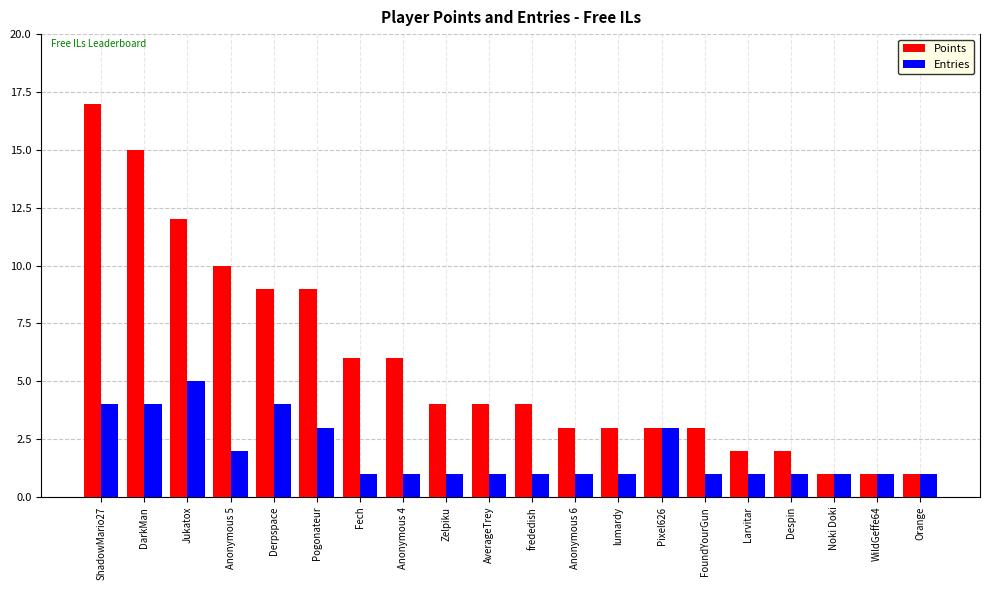

What is the total value across all series at Larvitar?

3